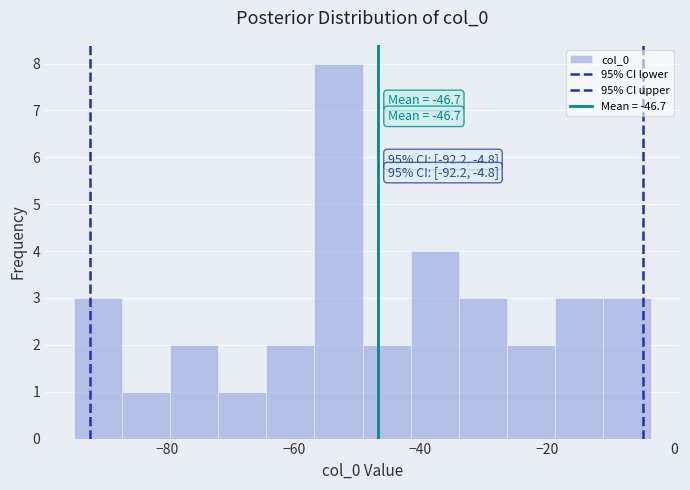

Read against the x-axis, roughly where is the centre of the tallest bar?

-52